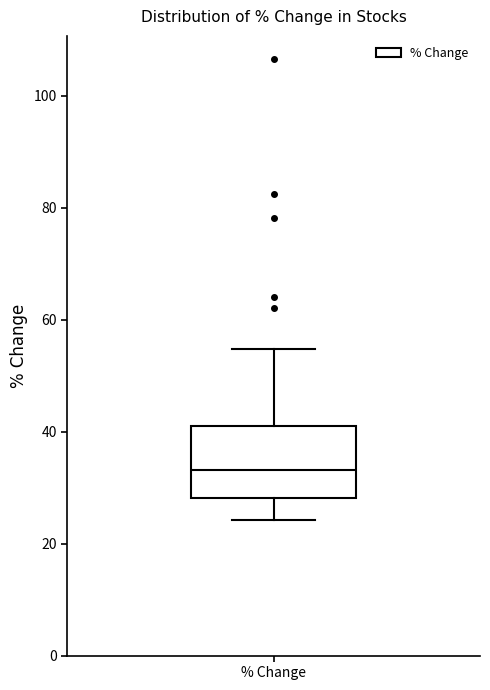

Read this box plot against the y-axis: the position of the median line, the range covered by the box, and the ends of both whiskers. The values are not printed on the chart, so give them approximately, as read against the axis.

median 34, box 28 to 40, whiskers 24 to 54